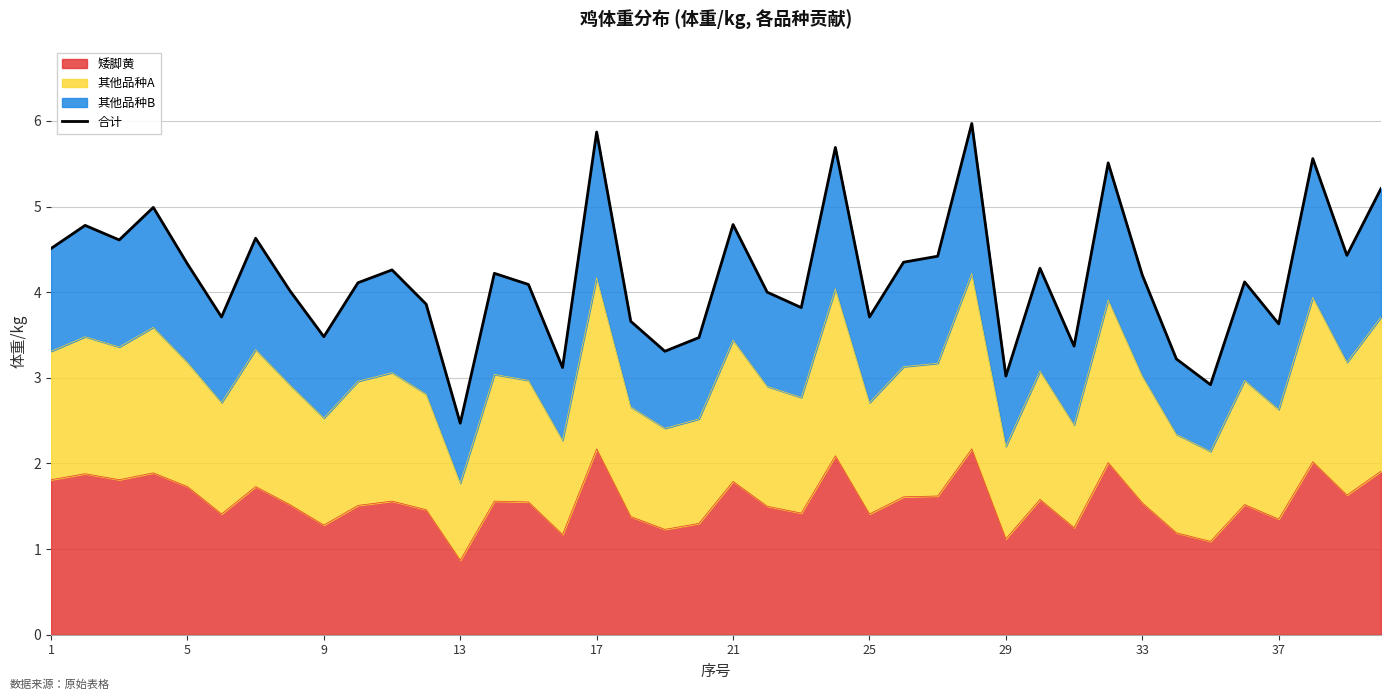

Is it true that 矮脚黄 equals 1.5 at 33?

True